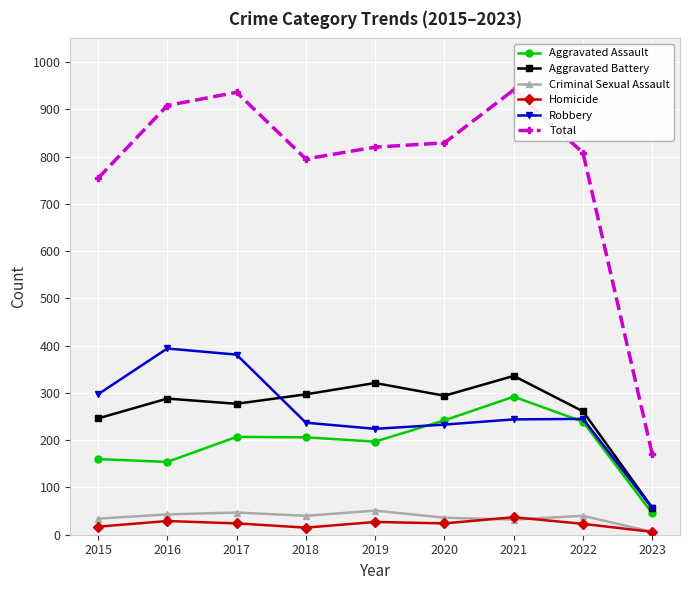

At 2022, list the series in order from smallest to largest.

Homicide, Criminal Sexual Assault, Aggravated Assault, Robbery, Aggravated Battery, Total